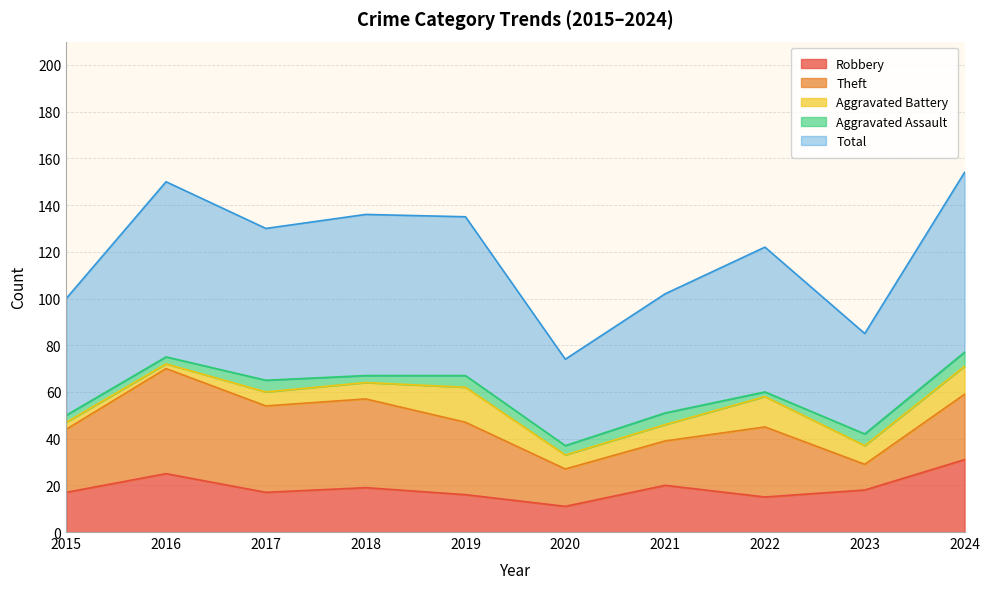

At which label does Aggravated Battery first exceed 7?

2019